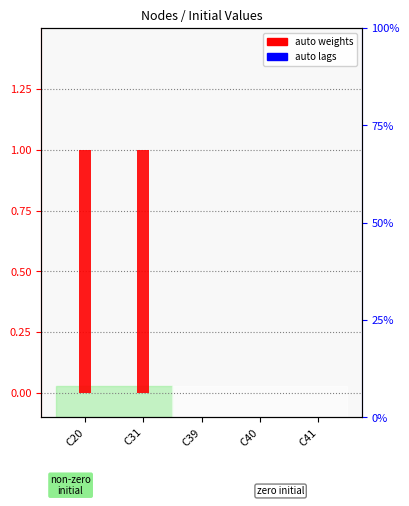

Rank the categories by auto lags value from lowest to highest.

C20, C31, C39, C40, C41